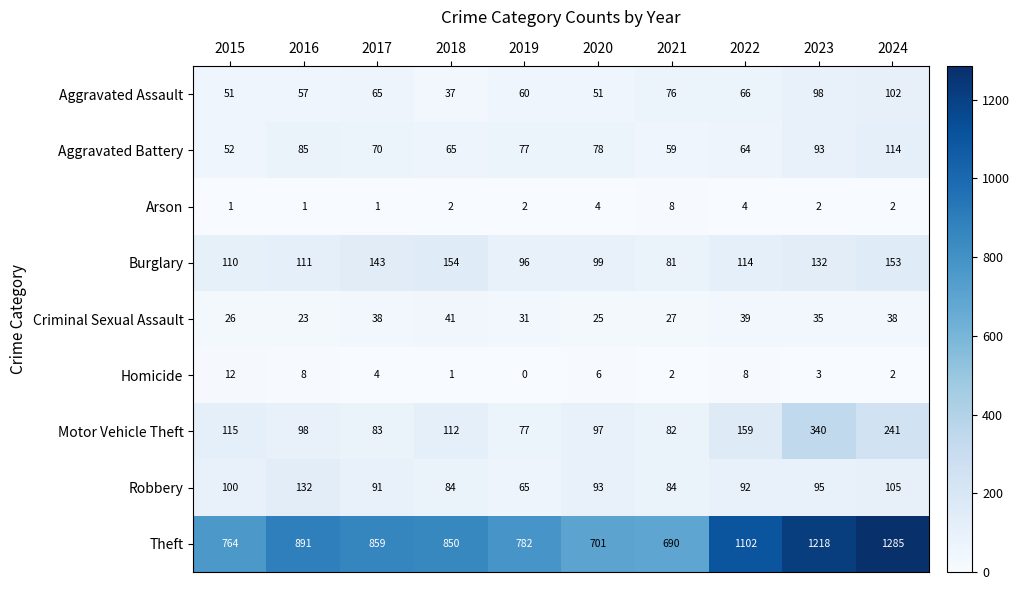

What is the average value of the Theft series?

914